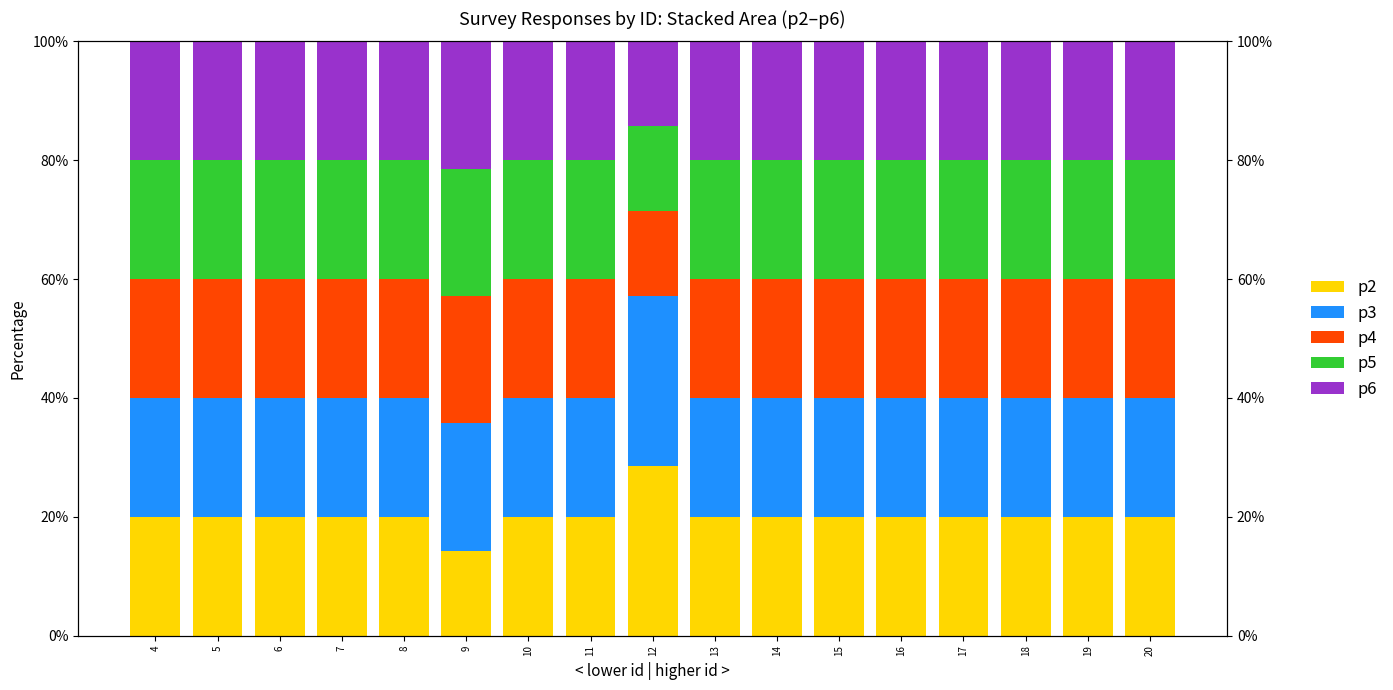

What are all the series names shown in the legend?

p2, p3, p4, p5, p6